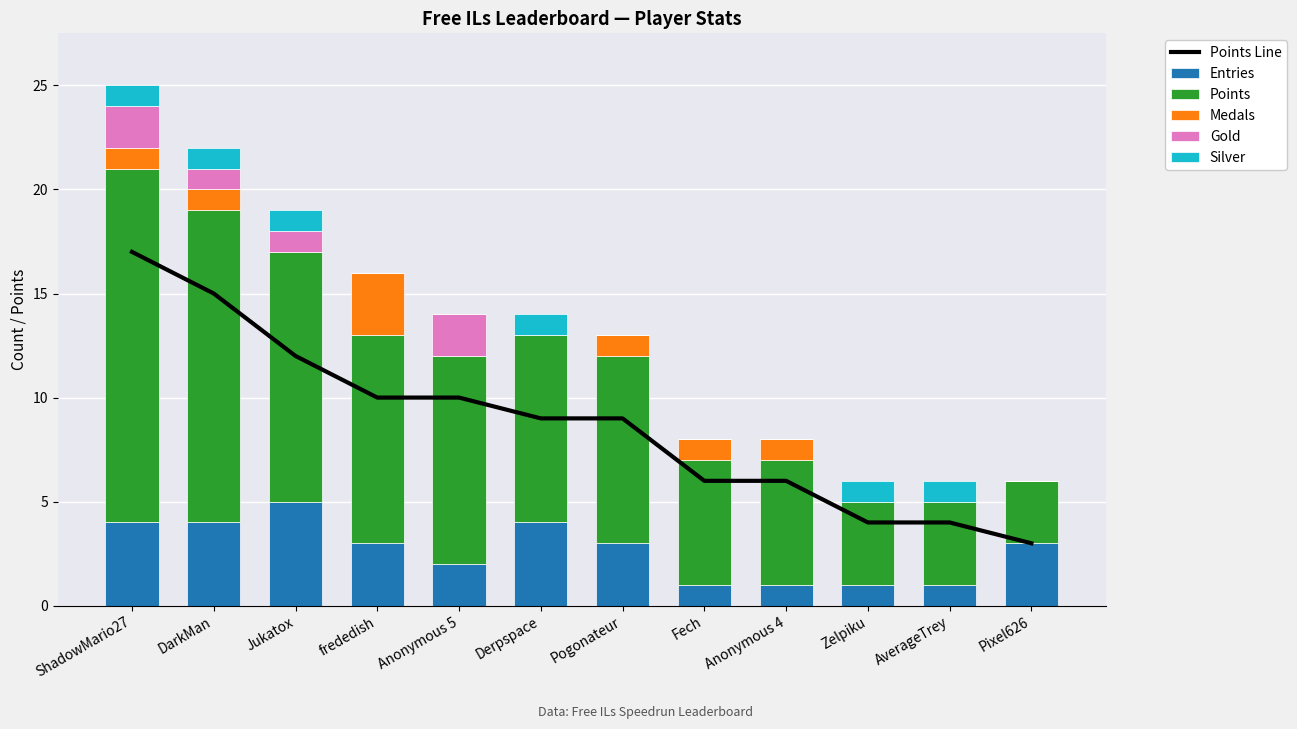

At how many categories does at least one series exceed 14?

2